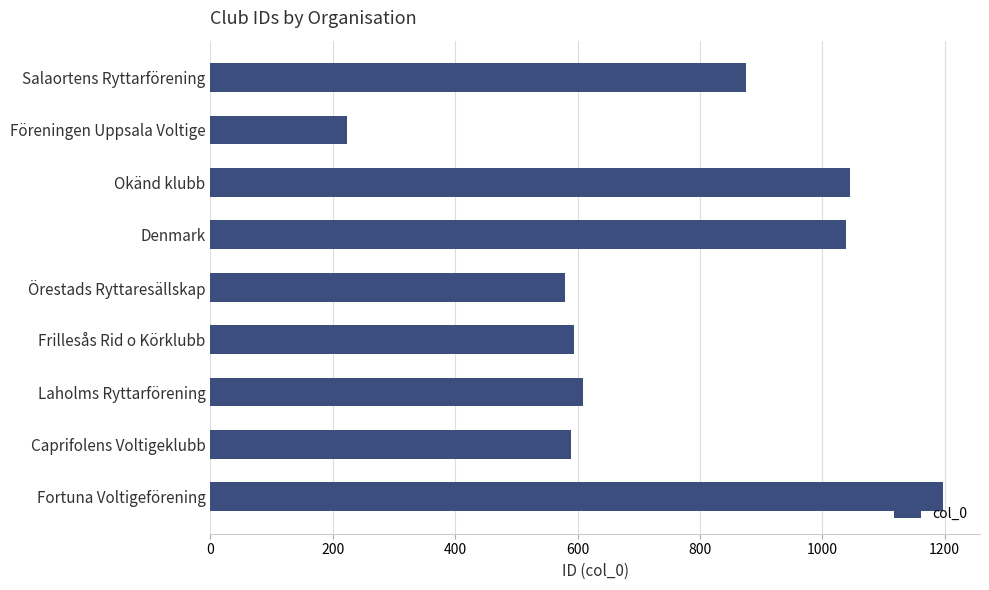

Between Salaortens Ryttarförening and Föreningen Uppsala Voltige, which is larger?

Salaortens Ryttarförening